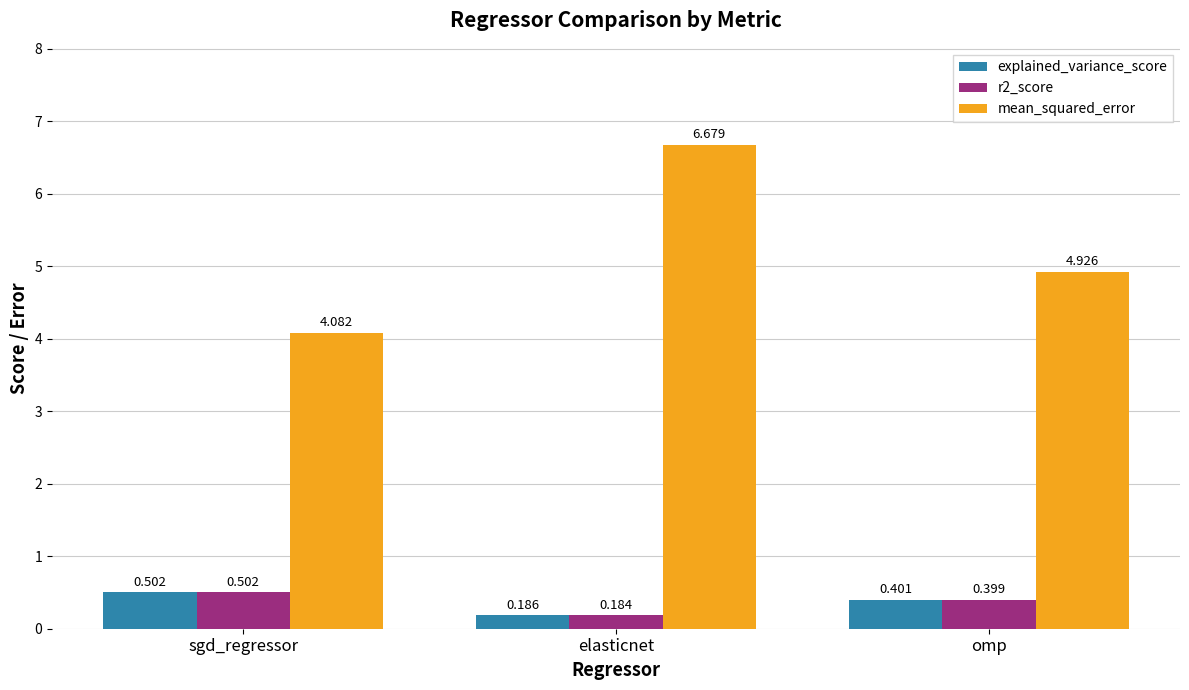

Which series has the largest total across all categories?

mean_squared_error